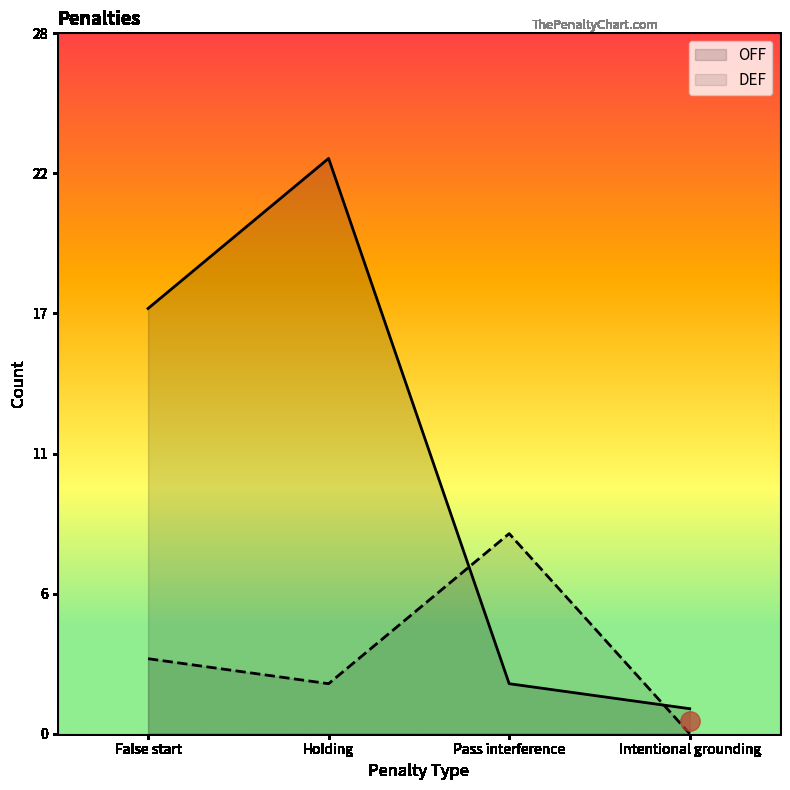

True or false: DEF has a value of 2 at Holding.

True